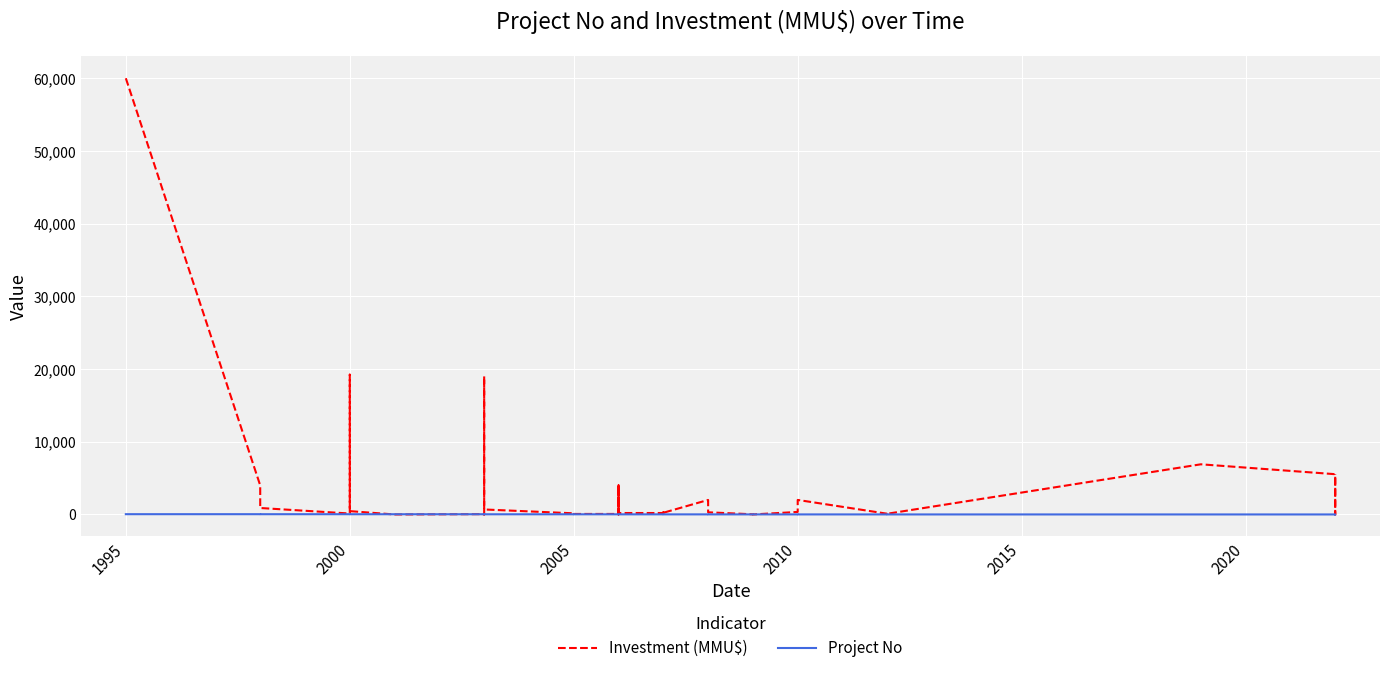

How many distinct data groups are displayed?

2